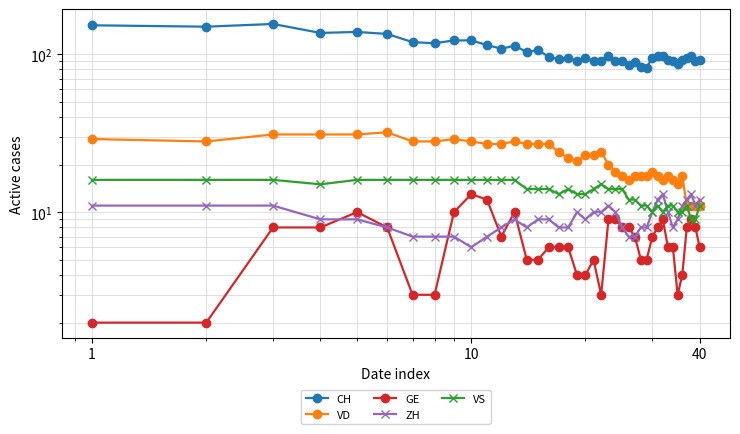

What is the difference between the second highest and minimum values in the VS series?

7